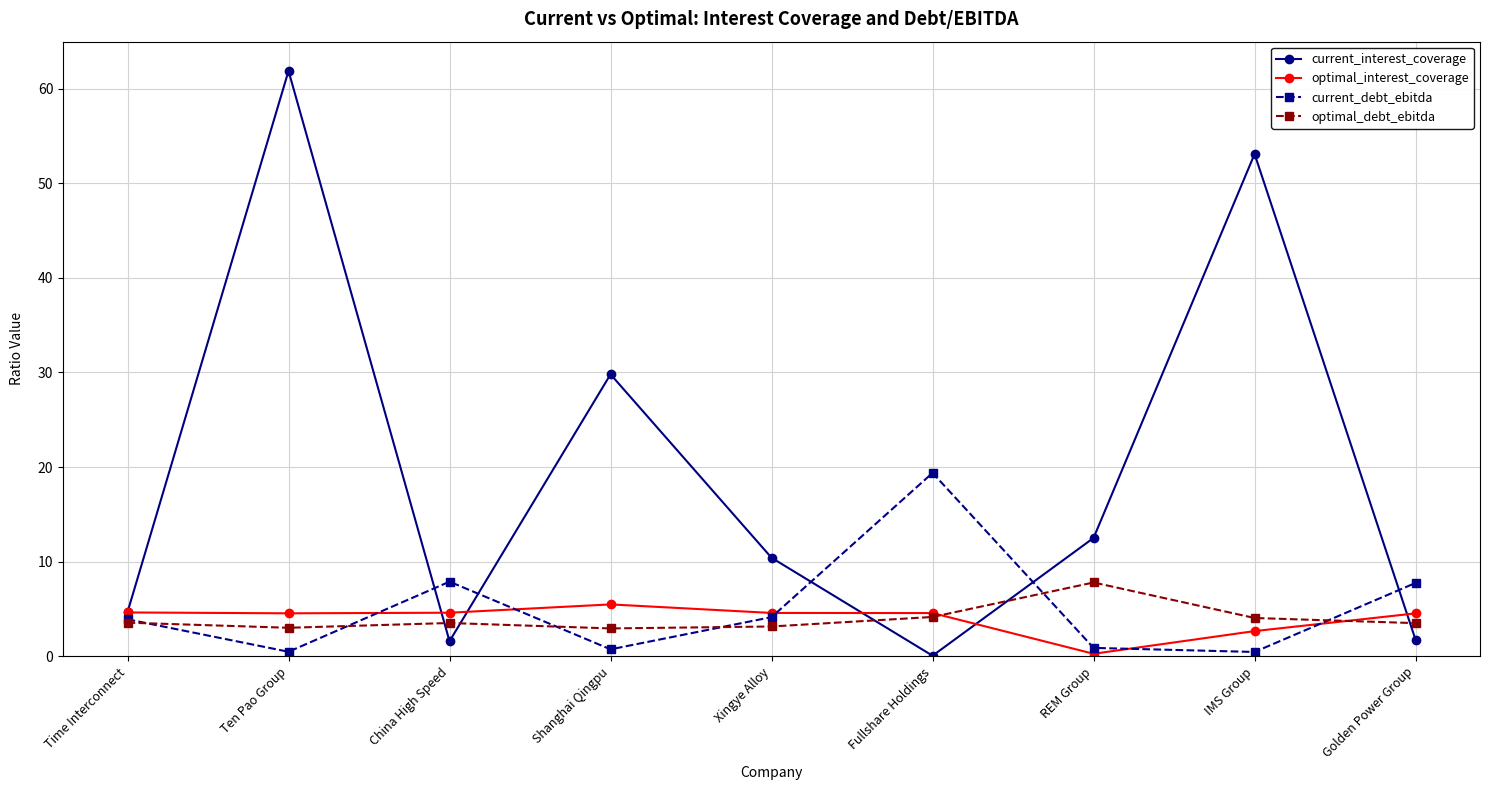

What is the total value across all series at Fullshare Holdings?

28.1